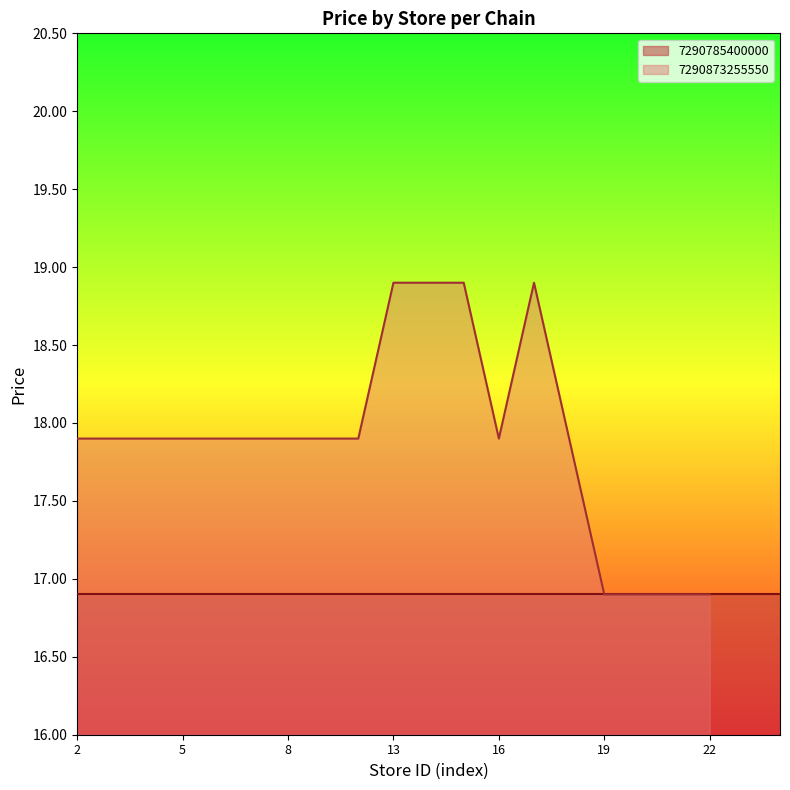

Between 19 and 6, which is larger?

6